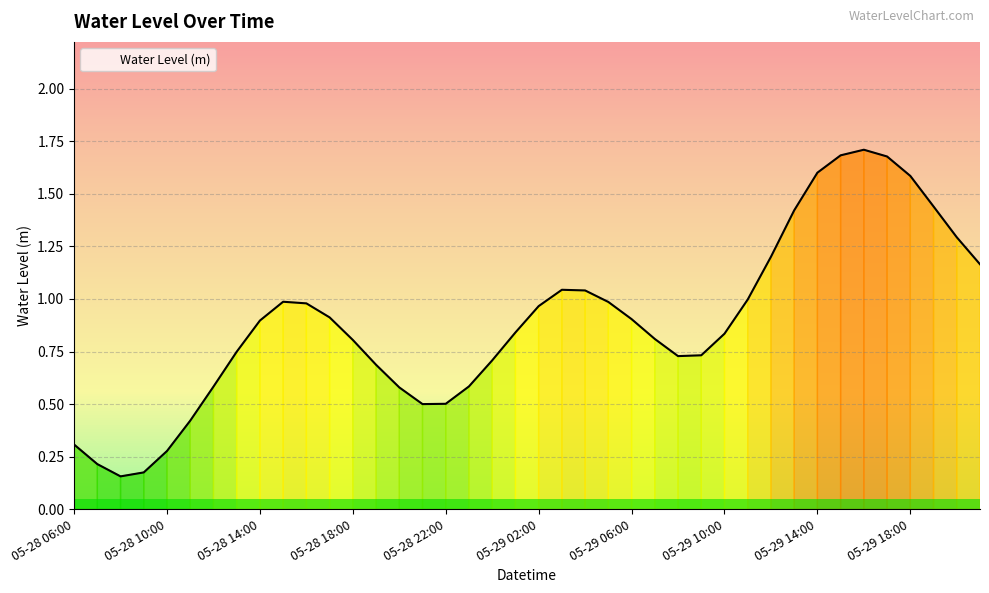

What is the maximum value shown in the chart?

1.7